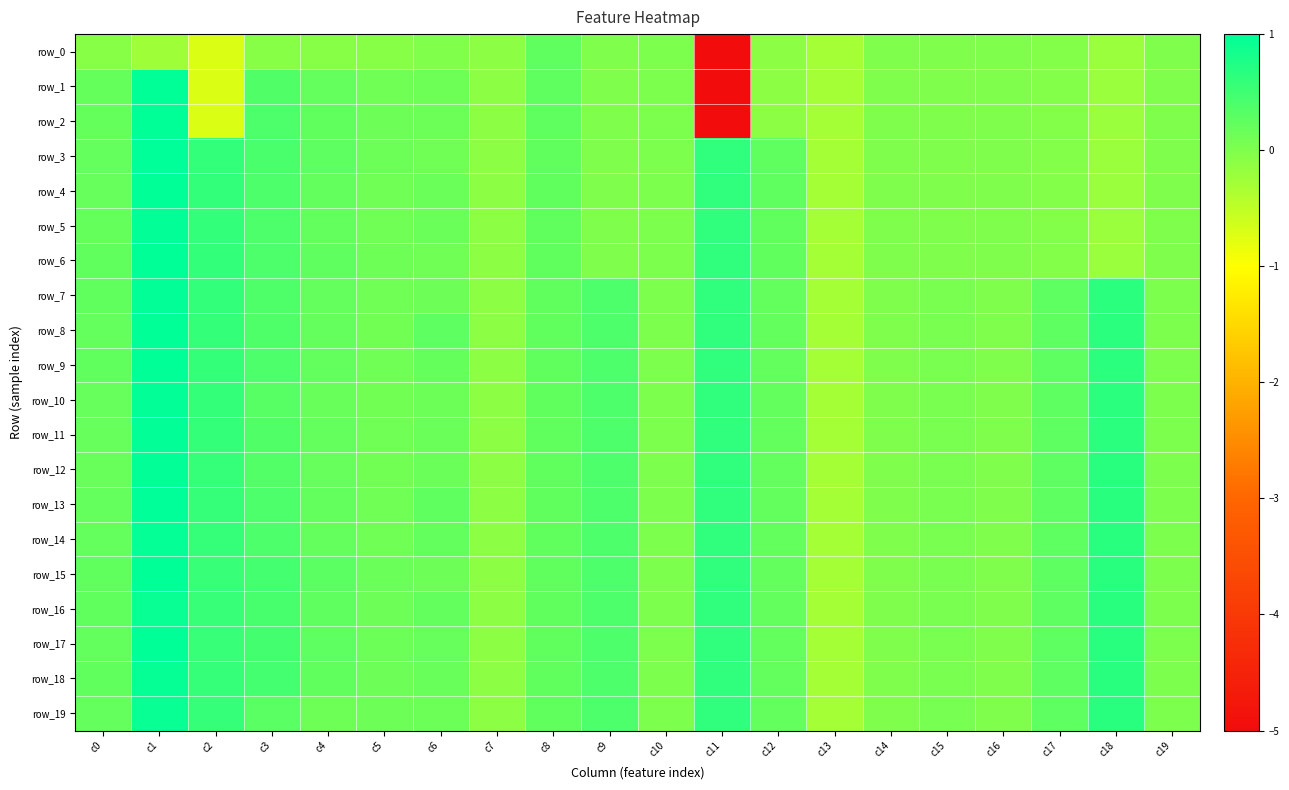

At which category is the sum across all series the highest?

c1